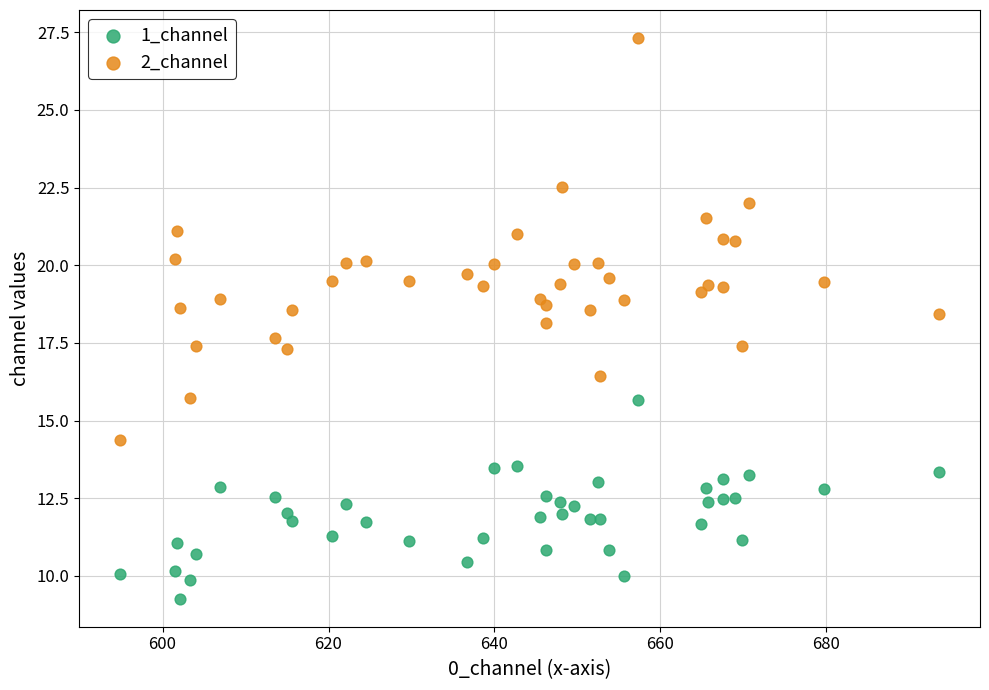

What is the X range (max minus min) for the scatter plot?

98.7